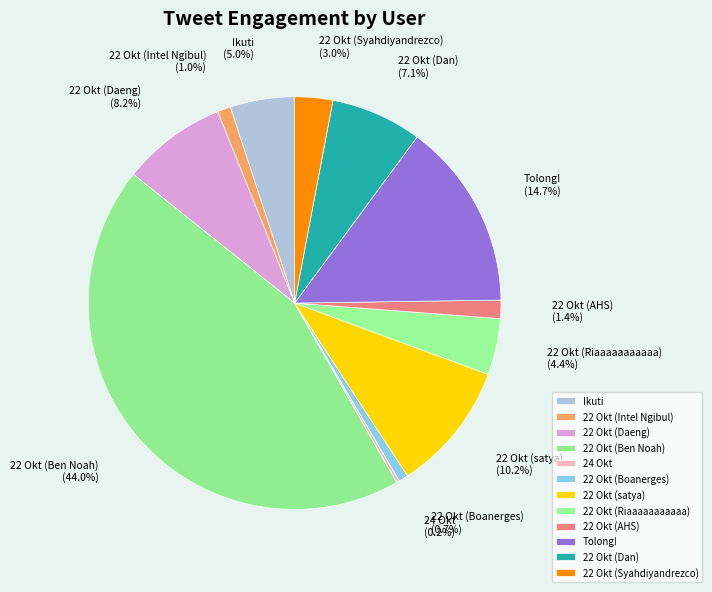

Between 22 Okt (AHS) and 22 Okt (Dan), which is larger?

22 Okt (Dan)